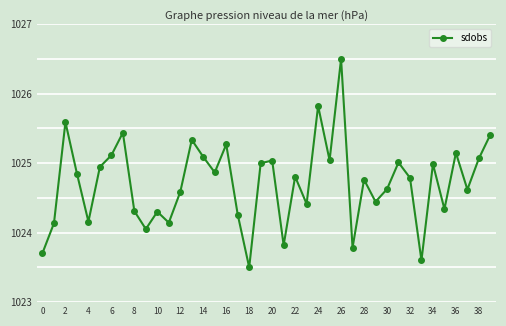

What is the minimum value shown in the chart?

1023.5